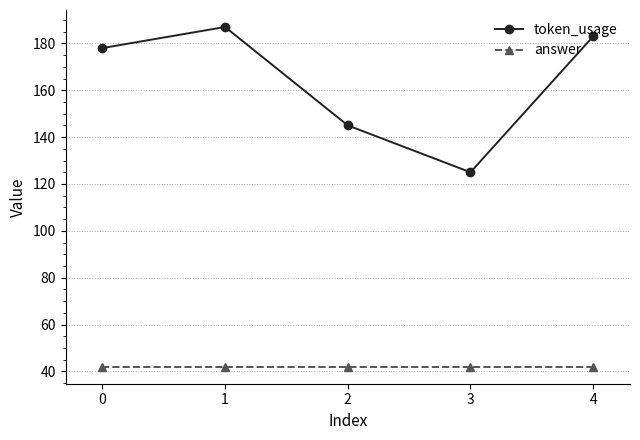

Reading left to right, extract all data points from this chart.

token_usage: 178	187	145	125	183
answer: 42	42	42	42	42